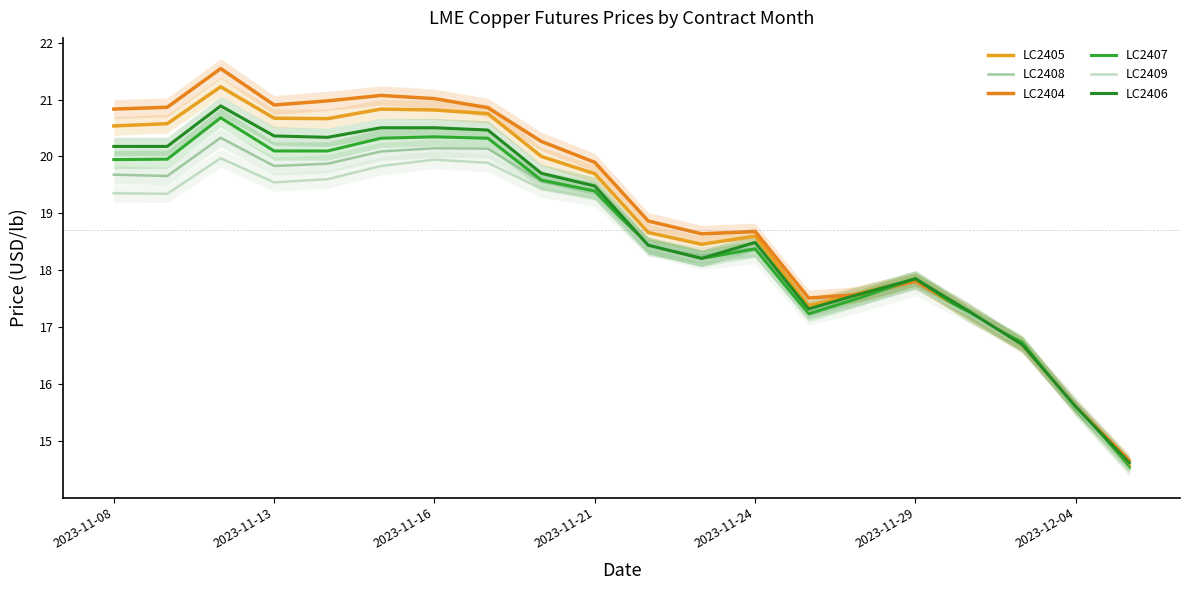

What is the smallest value displayed?

14.5